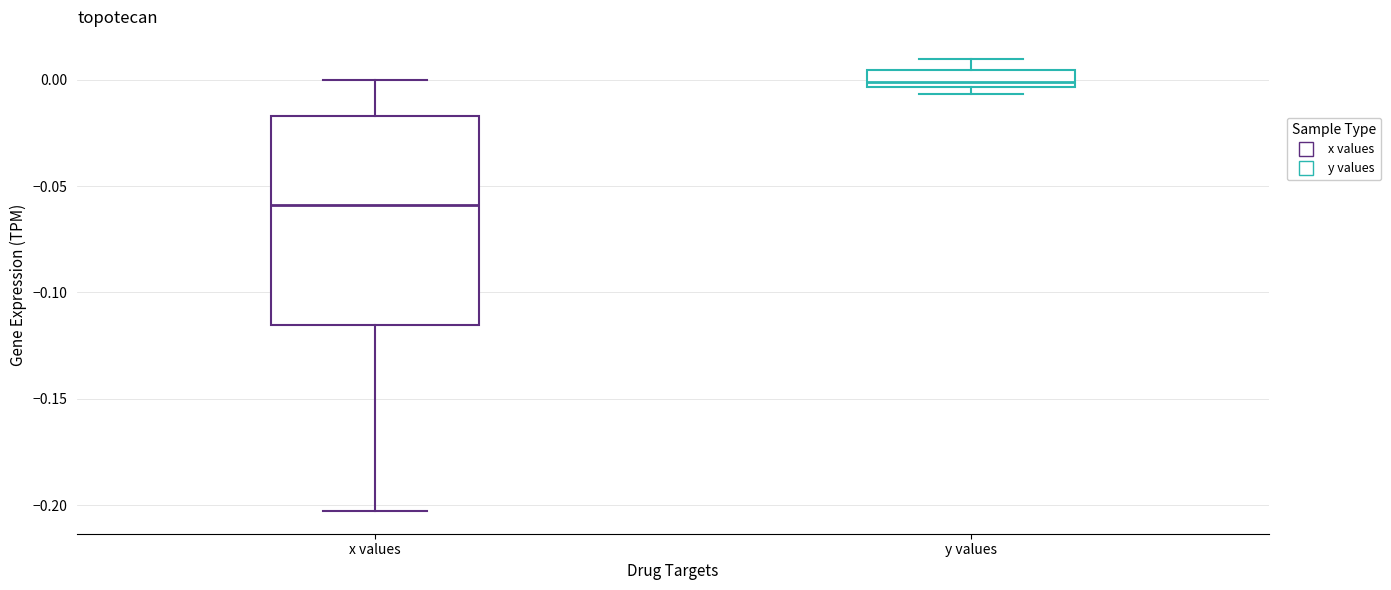

Reading left to right, read every box against the y-axis: the position of its median line, the range the box covers, and the ends of its whiskers. The values are not printed on the chart, so give them approximately, as read against the axis.

x values: median -0.060, box -0.115 to -0.015, whiskers -0.205 to 0.000
y values: median 0.000, box -0.005 to 0.005, whiskers -0.005 (just below the box's lower edge) to 0.010